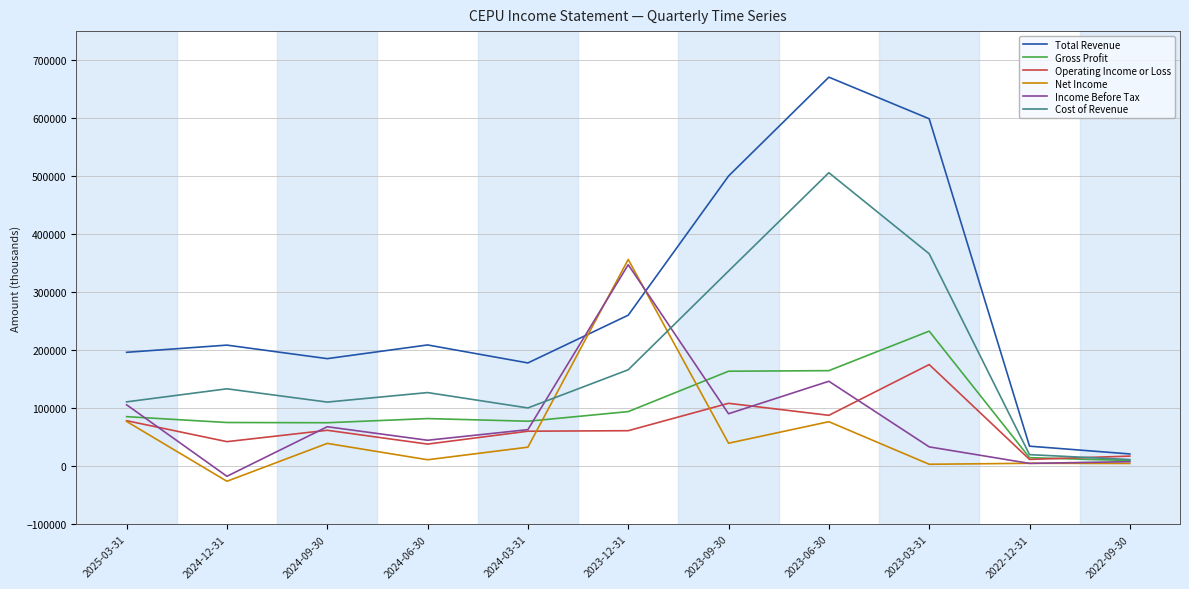

True or false: Total Revenue and Cost of Revenue intersect in this chart.

False